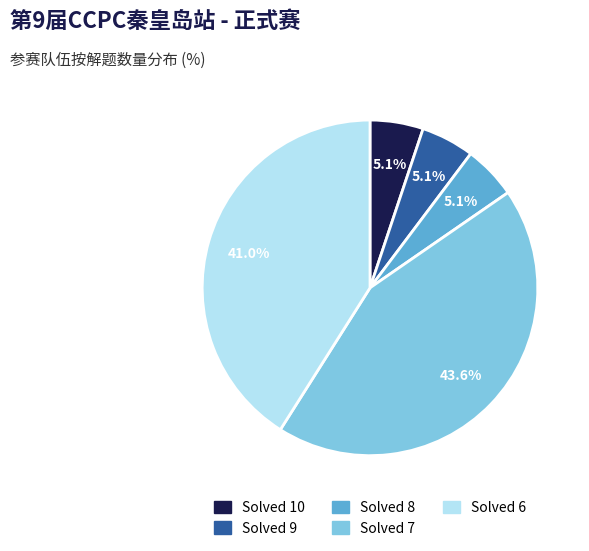

Is the sum of Solved 8 and Solved 10 greater than half?

No